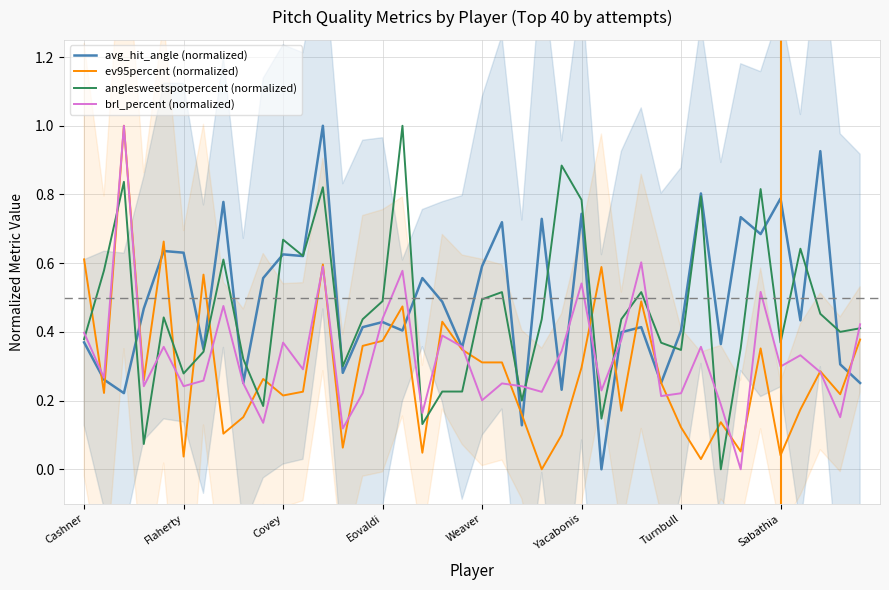

What are all the series names shown in the legend?

avg_hit_angle (normalized), ev95percent (normalized), anglesweetspotpercent (normalized), brl_percent (normalized)